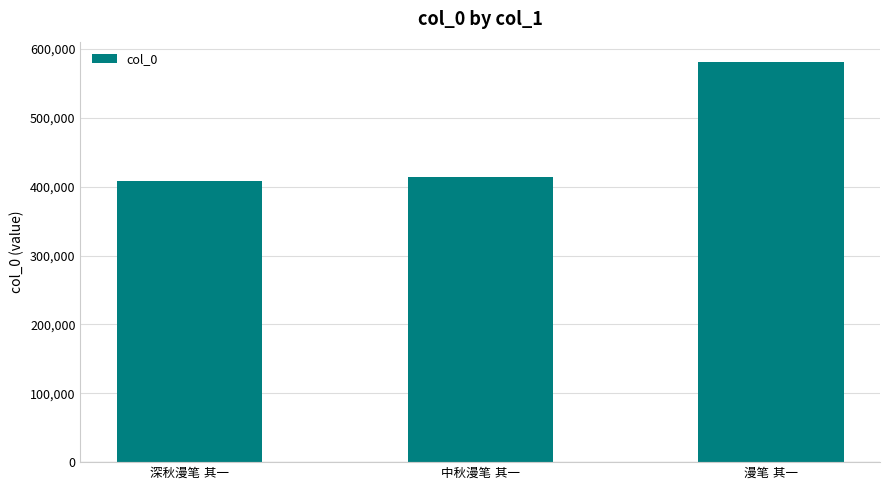

What is the average value?

467618